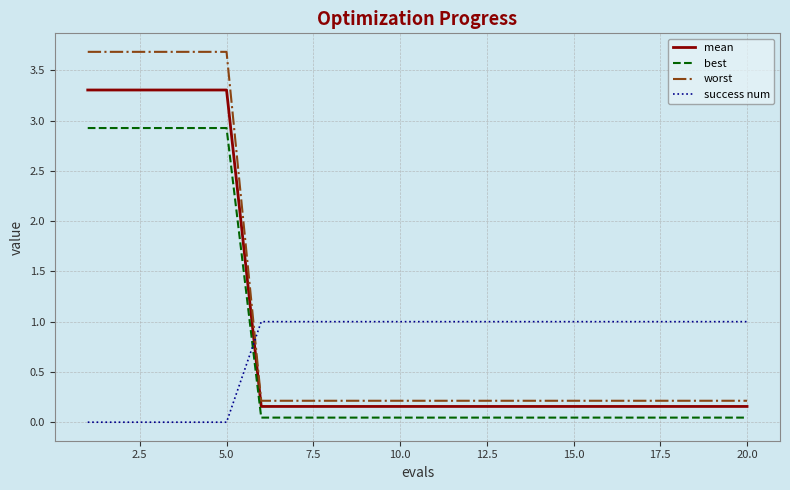

List the series in order of their peak value, lowest first.

success num, best, mean, worst